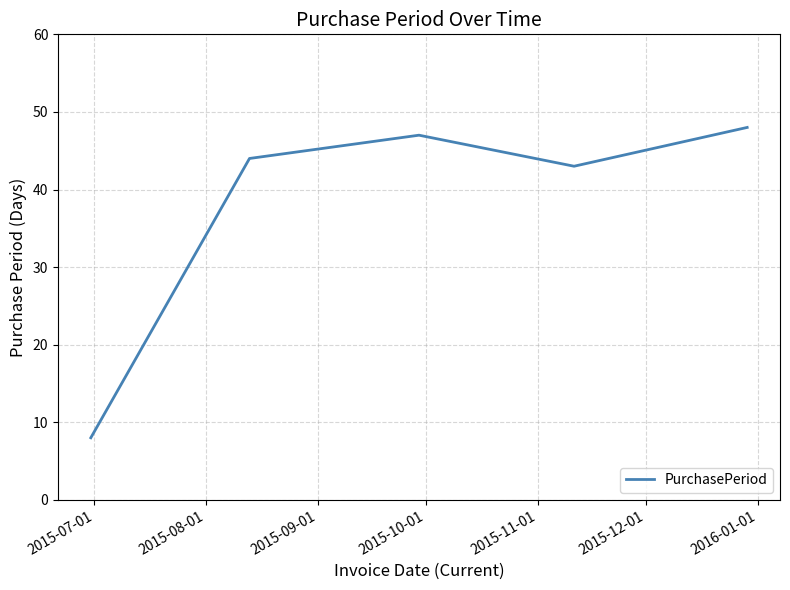

What is the minimum value shown in the chart?

8